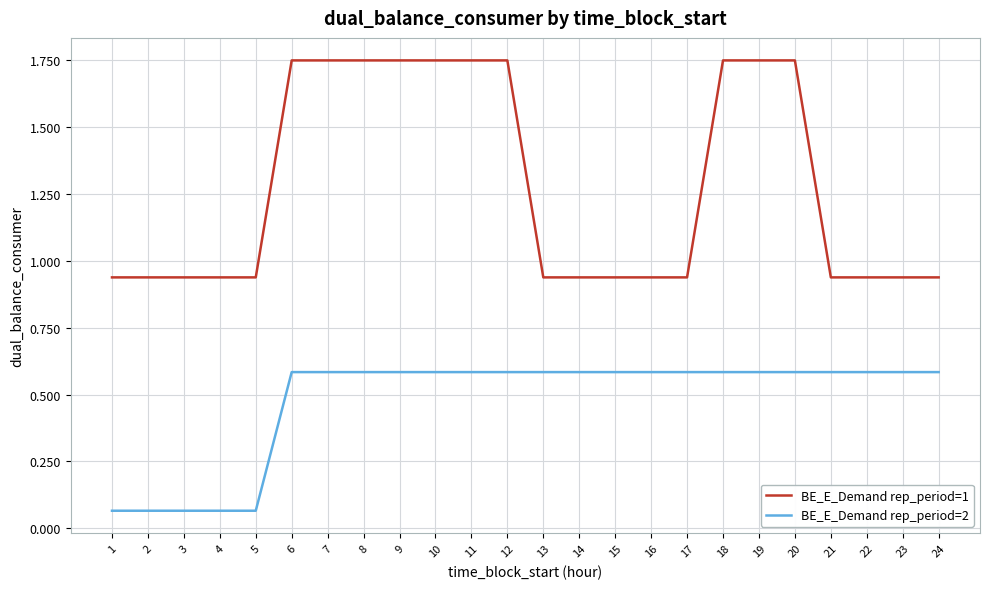

True or false: BE_E_Demand rep_period=1 and BE_E_Demand rep_period=2 cross at least once.

False